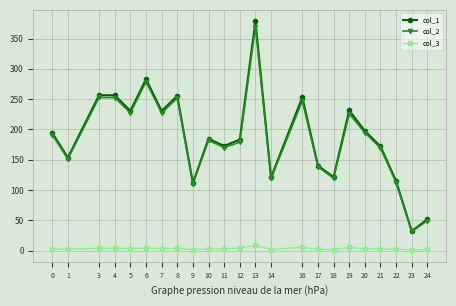

Is this an area chart (filled region under the line)?

No